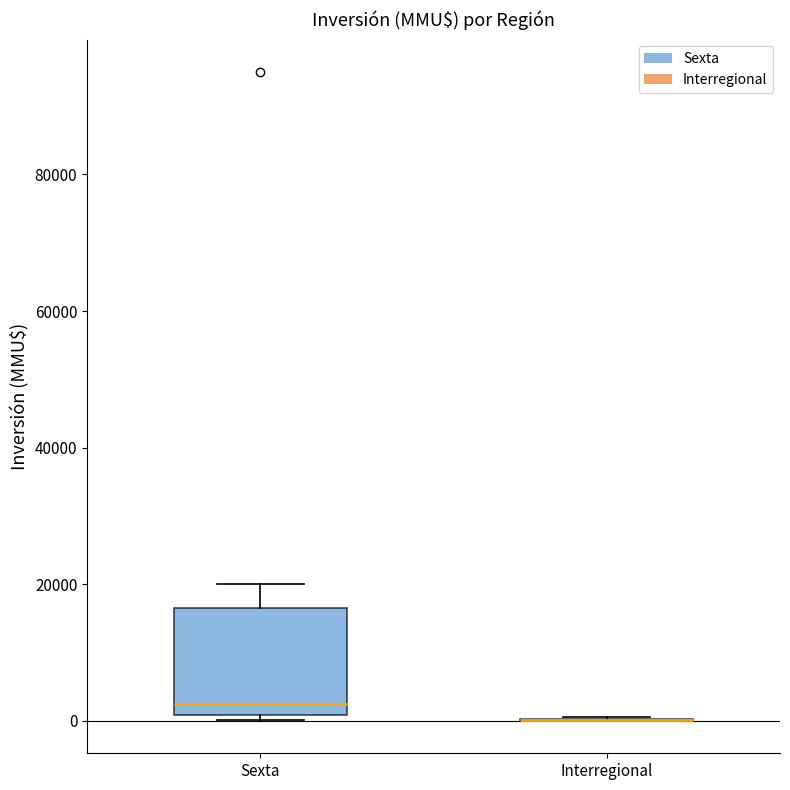

Which box is the tallest, from its lower edge to its upper edge?

Sexta